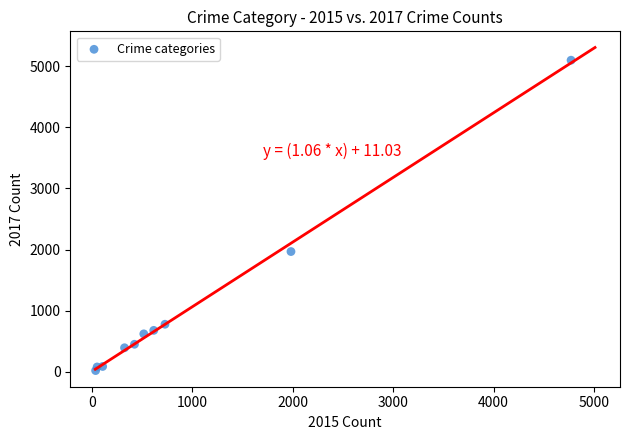

What is the range of Y values (max minus min)?

5072